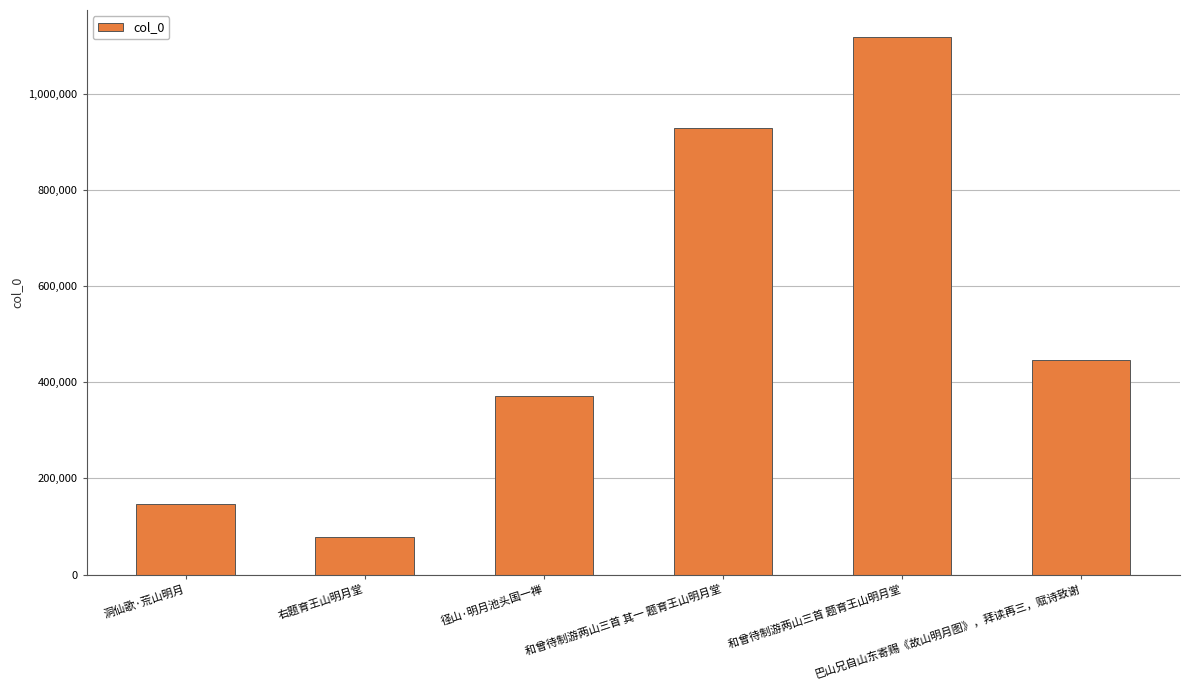

What is the value of the 3rd bar from the left?

371951